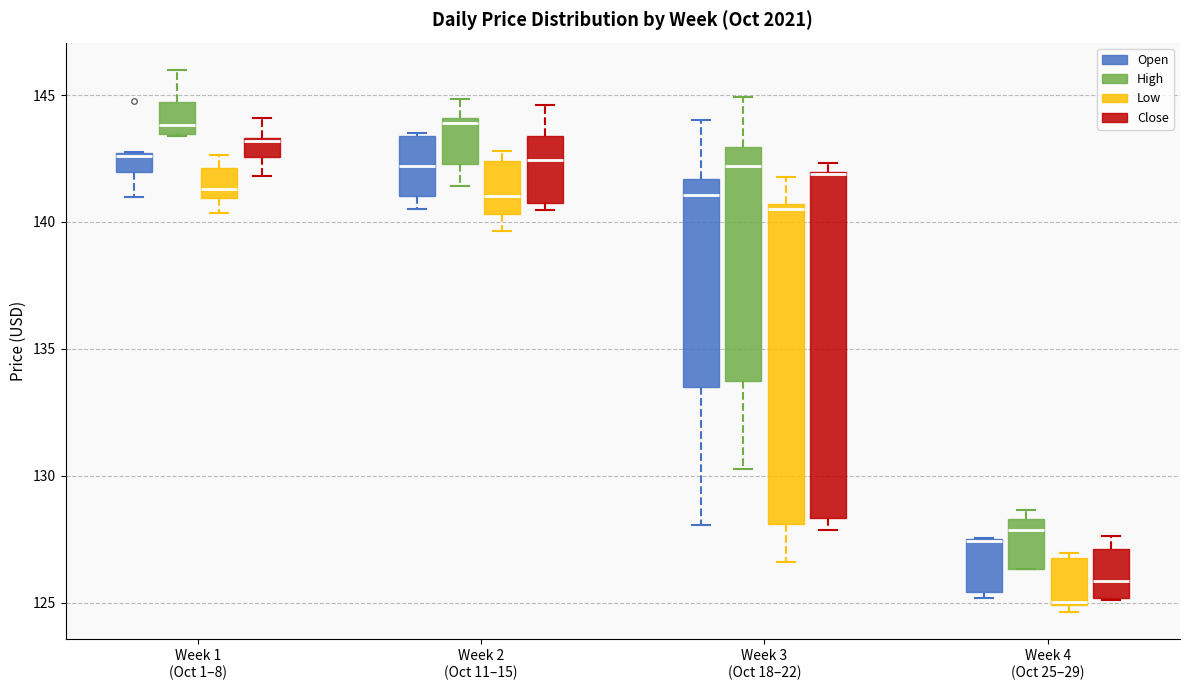

Comparing the boxes themselves (not the whiskers), which one is the tallest?

Week 3 (Oct 18–22) (Close)